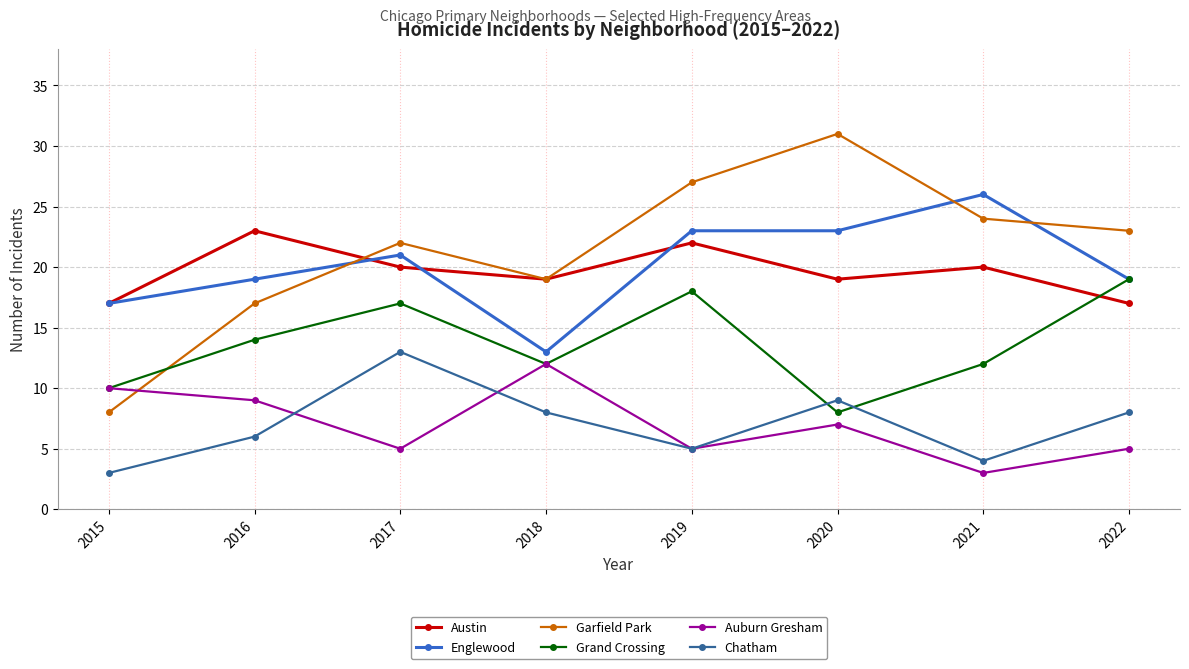

The Grand Crossing series shows 12 at 2021. True or false?

True